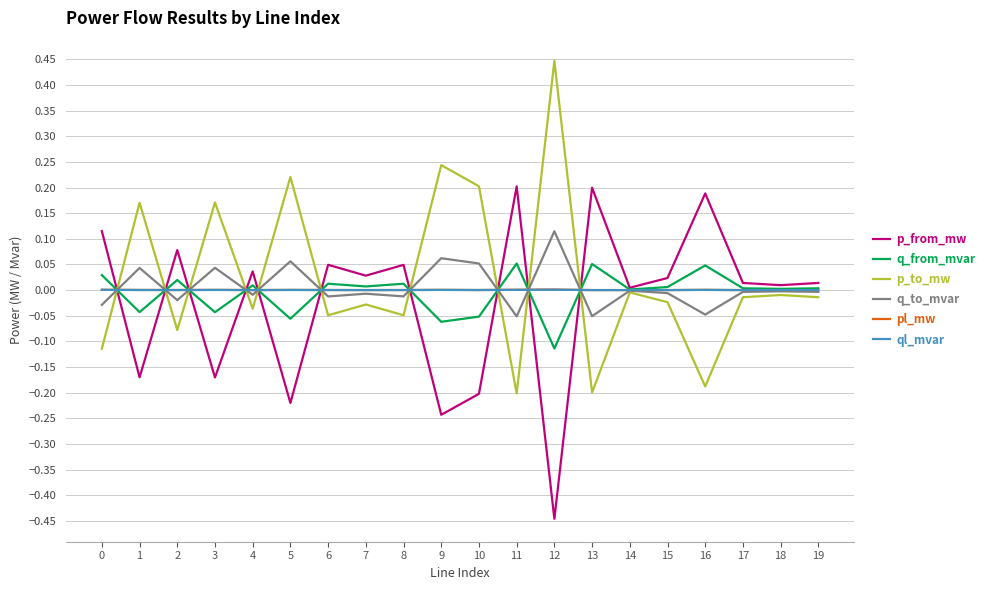

Which label corresponds to the smallest value in the chart?

12